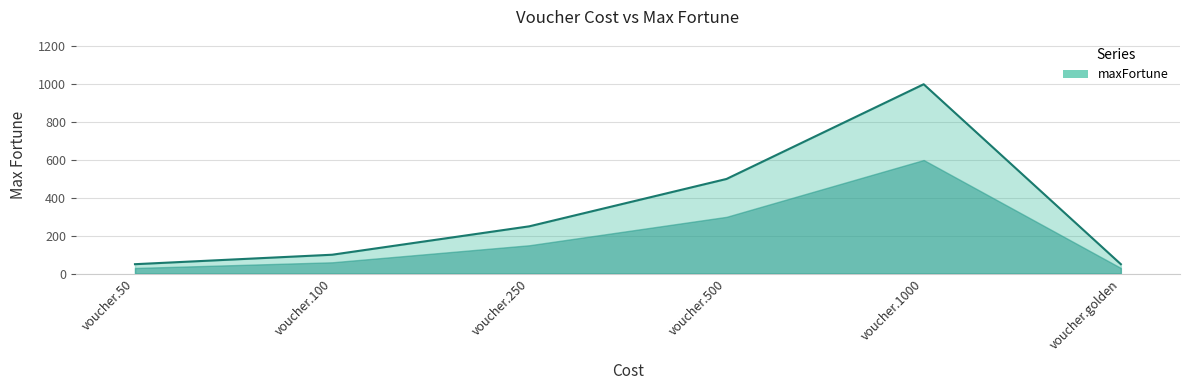

The chart shows a value of 124 at voucher.250. True or false?

False